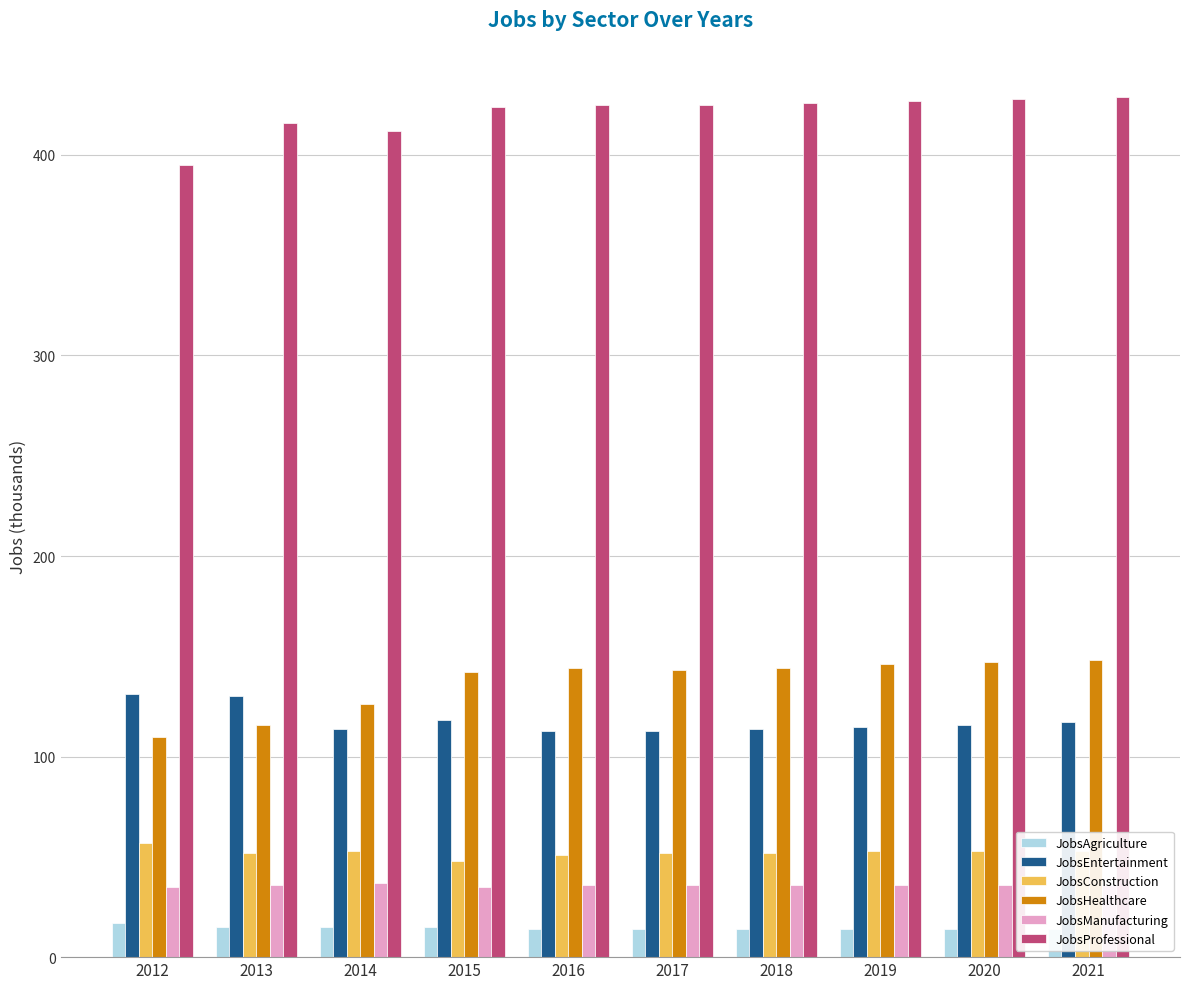

At 2019, list the series in order from smallest to largest.

JobsAgriculture, JobsManufacturing, JobsConstruction, JobsEntertainment, JobsHealthcare, JobsProfessional